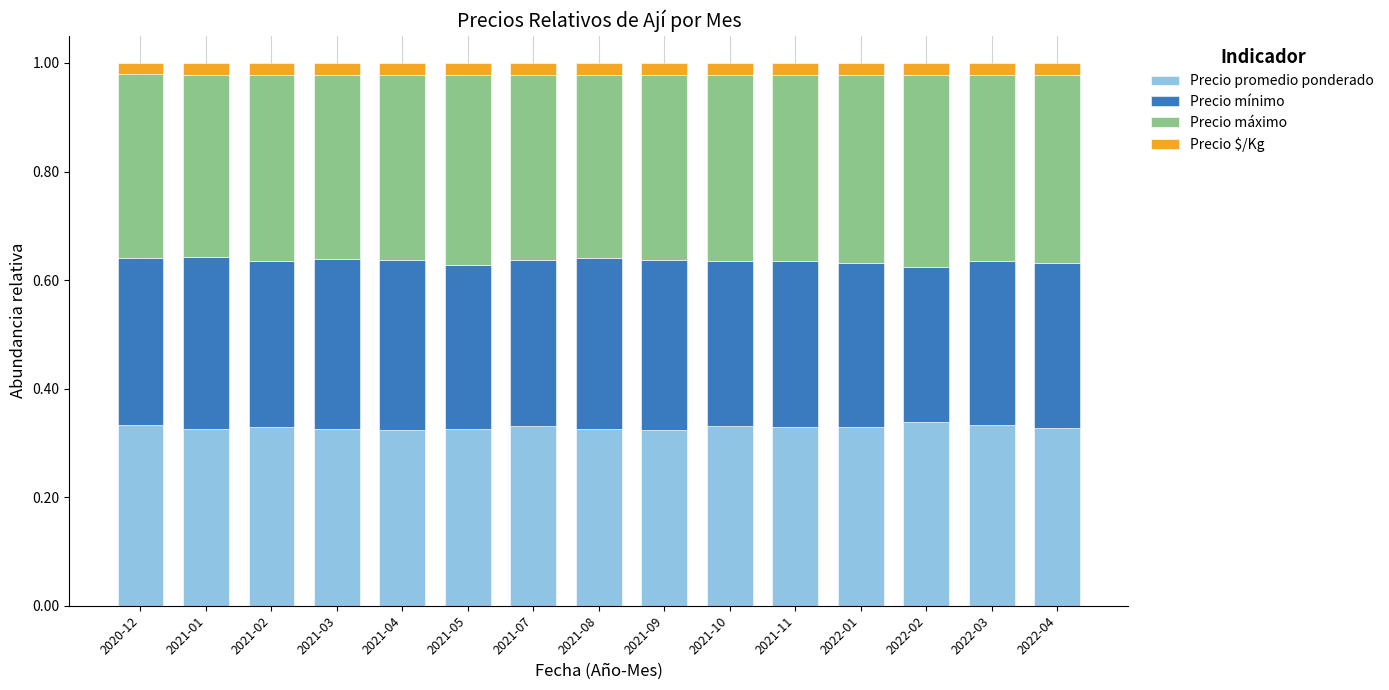

What is the sum of all Precio promedio ponderado values?

4.9